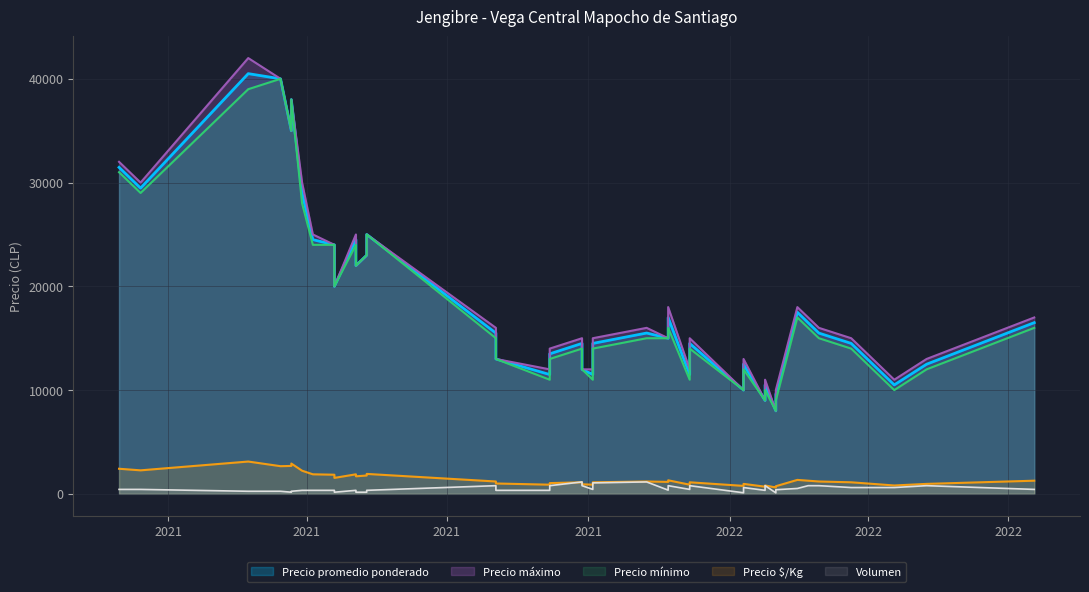

What are all the series names shown in the legend?

Precio promedio ponderado, Precio $/Kg, Precio mínimo, Precio máximo, Volumen